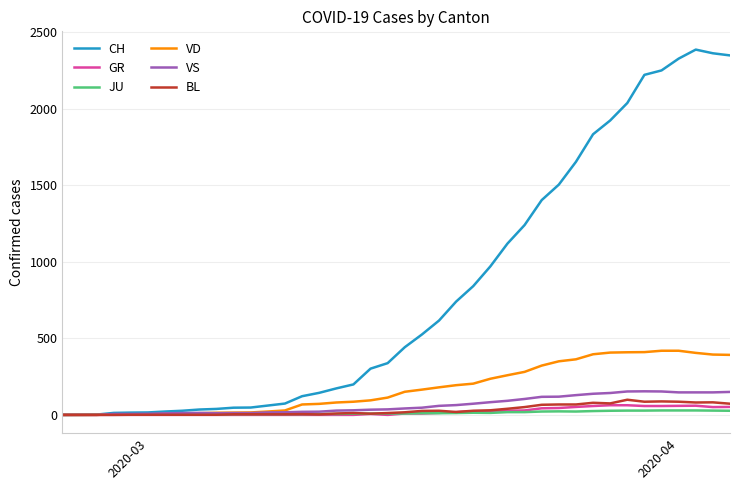

What is the difference between the second highest and minimum values in the VS series?

153